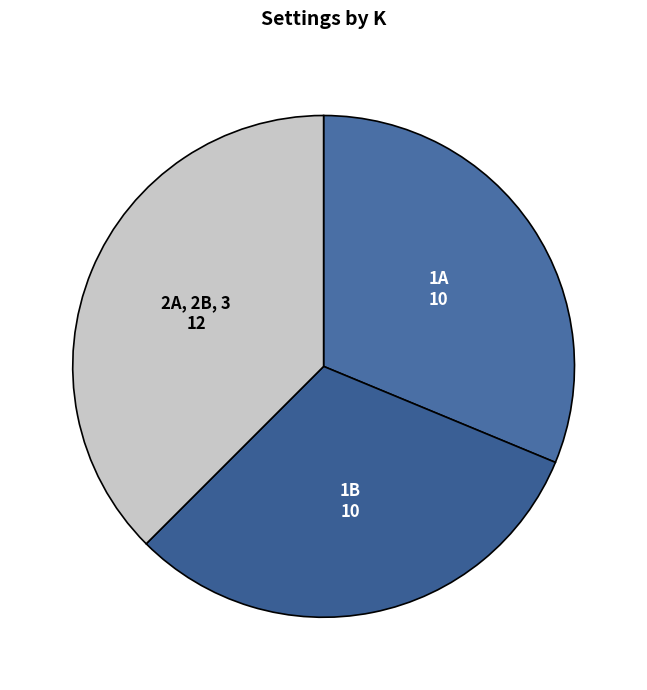

Count the number of slices in the pie.

3